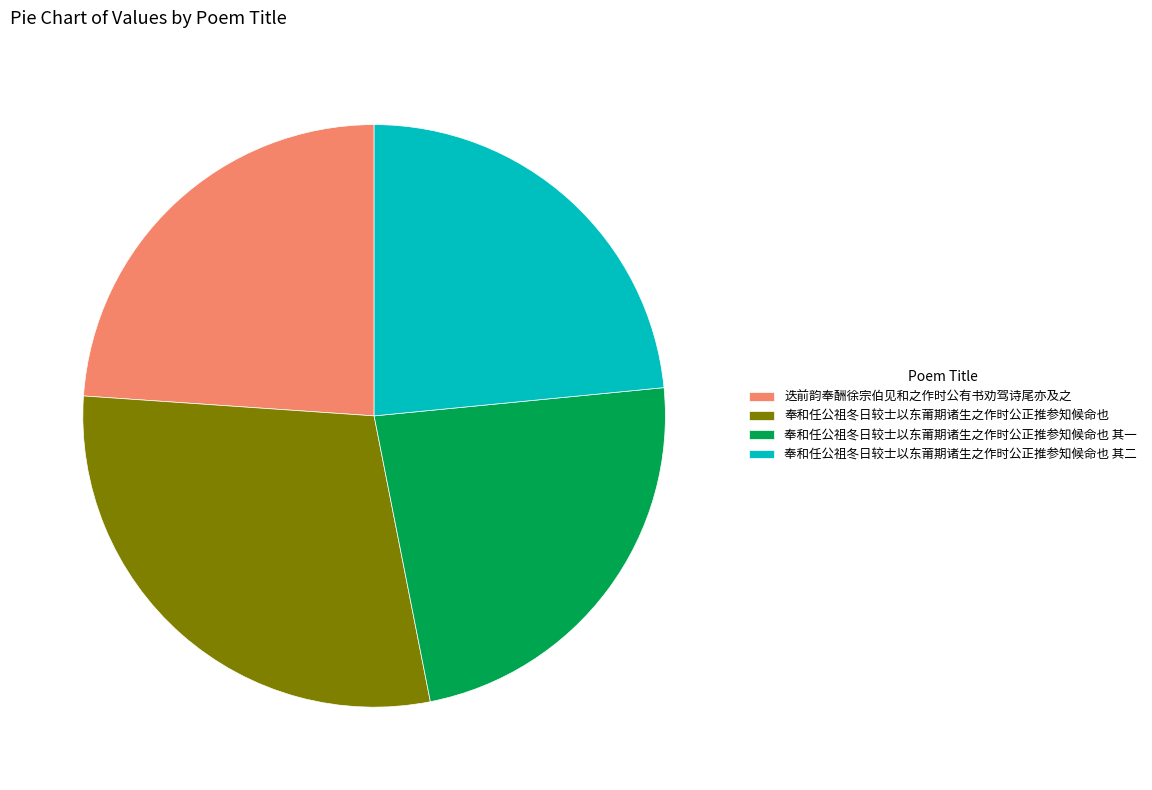

How many segments does this pie chart have?

4